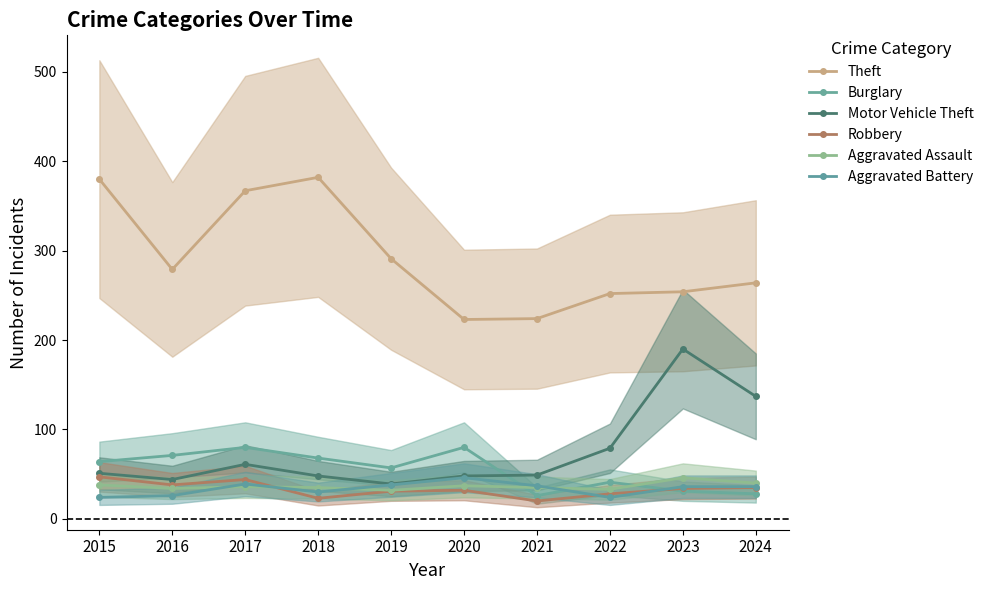

Reading right to left, list all the values displayed in this chart.

Theft: 2024=264	2023=254	2022=252	2021=224	2020=223	2019=291	2018=382	2017=367	2016=279	2015=380
Burglary: 2024=28	2023=31	2022=41	2021=26	2020=80	2019=57	2018=68	2017=80	2016=71	2015=64
Motor Vehicle Theft: 2024=137	2023=190	2022=79	2021=49	2020=48	2019=39	2018=48	2017=61	2016=44	2015=51
Robbery: 2024=35	2023=34	2022=28	2021=20	2020=32	2019=31	2018=23	2017=44	2016=38	2015=47
Aggravated Assault: 2024=40	2023=46	2022=33	2021=35	2020=37	2019=32	2018=35	2017=36	2016=34	2015=38
Aggravated Battery: 2024=36	2023=36	2022=24	2021=37	2020=46	2019=38	2018=30	2017=39	2016=26	2015=24